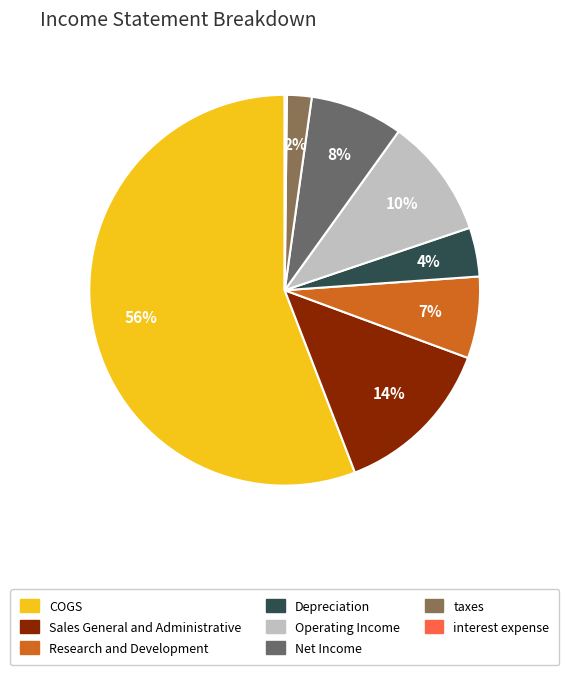

Combined, do interest expense and Net Income account for over 50%?

No